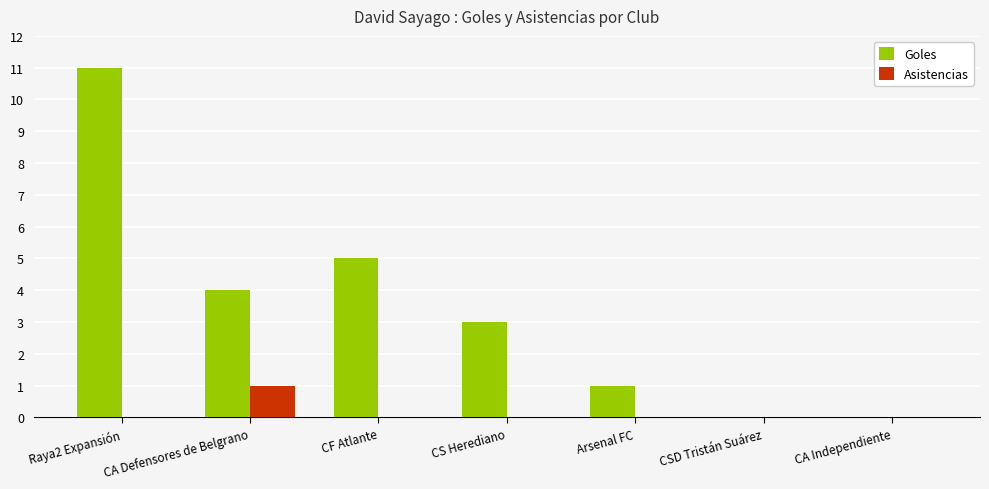

Which series changed the most between Raya2 Expansión and Arsenal FC?

Goles